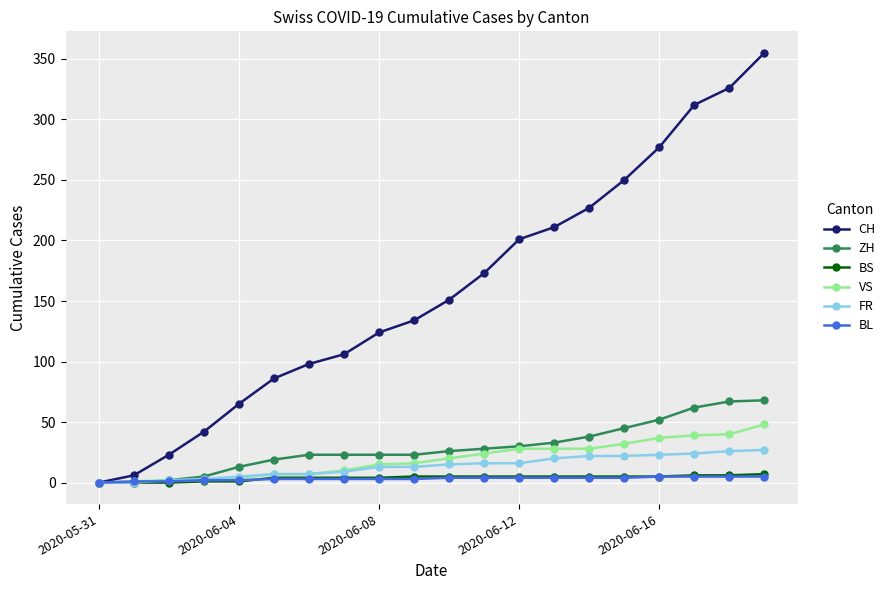

What is the maximum value for FR?

27